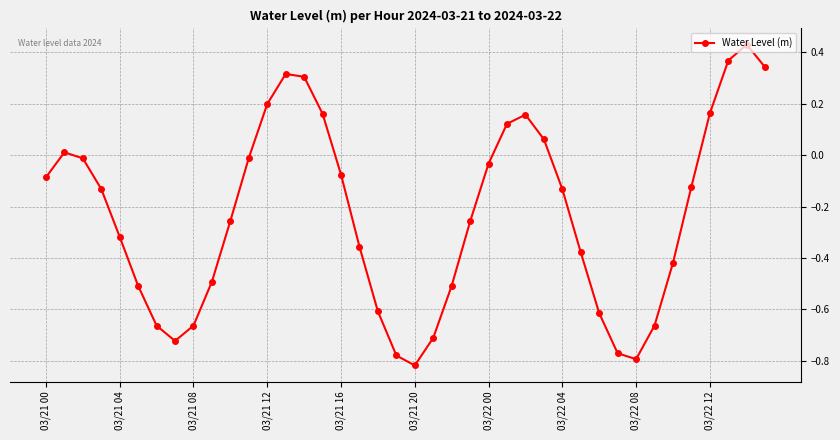

Does the chart display data point markers on the line(s)?

Yes